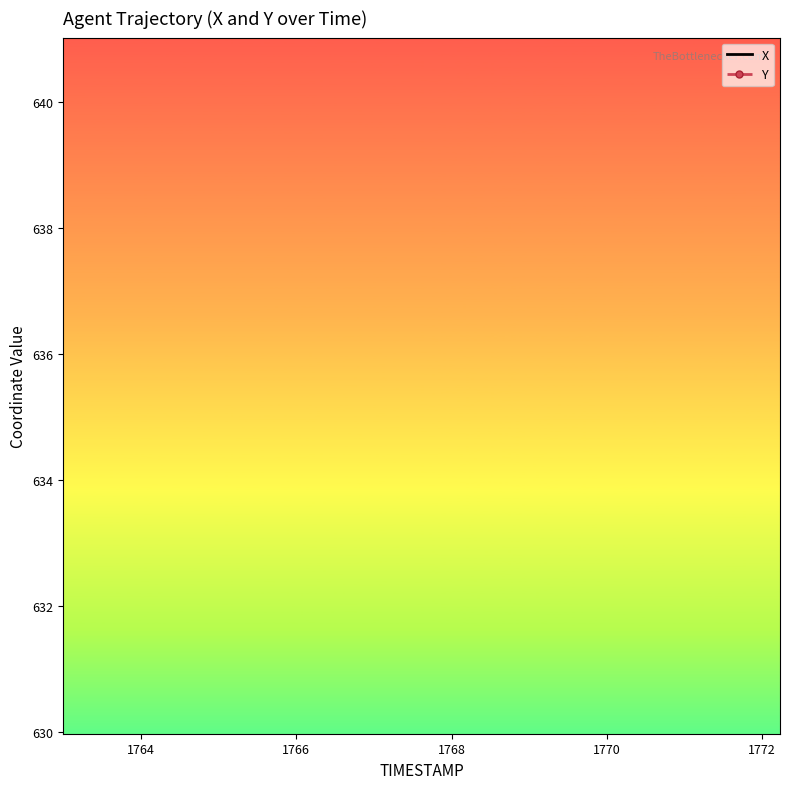

List the series in order of their overall mean, highest first.

X, Y